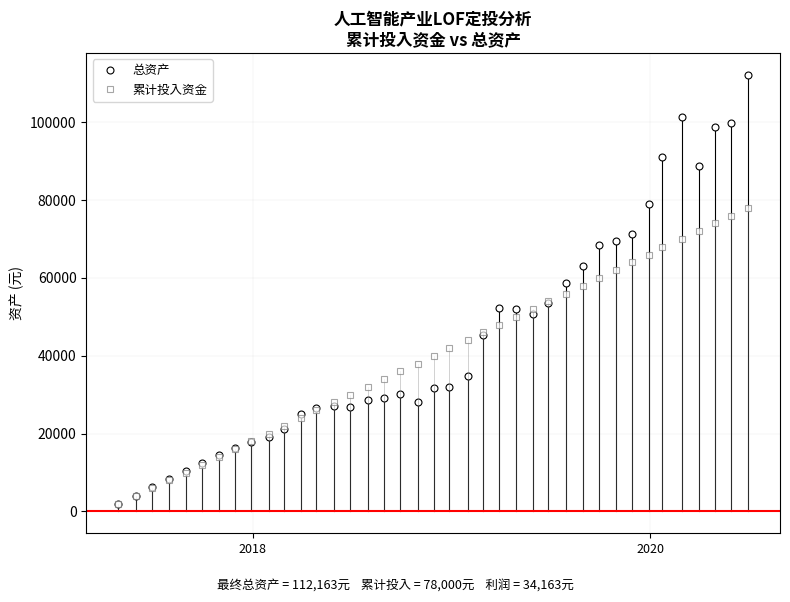

Which series has the largest range (max minus min)?

总资产